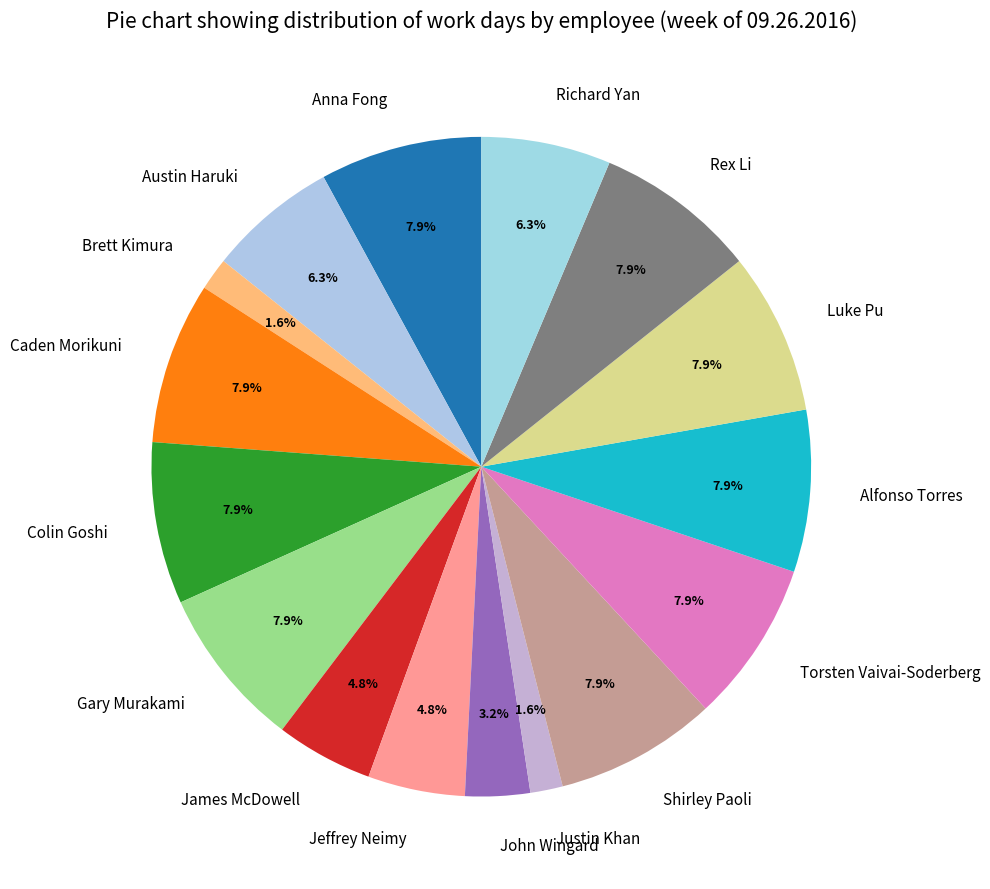

Do James McDowell and Richard Yan together represent more than half of the pie?

No